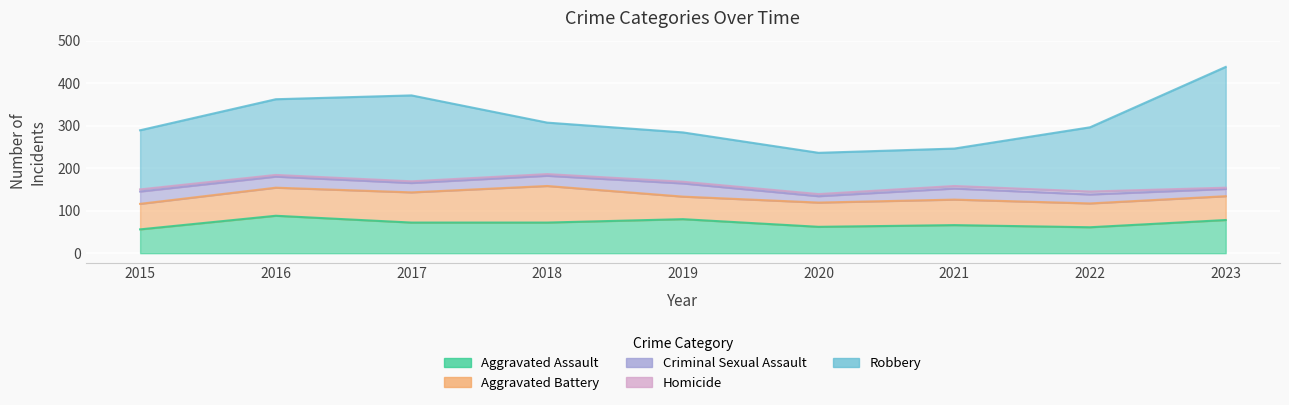

At which category is the sum across all series the highest?

2023